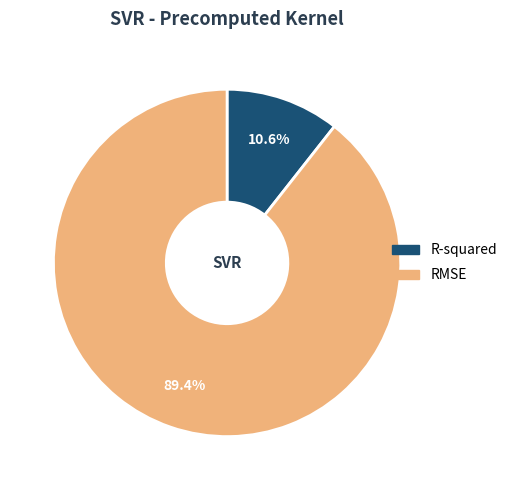

How many segments does this pie chart have?

2